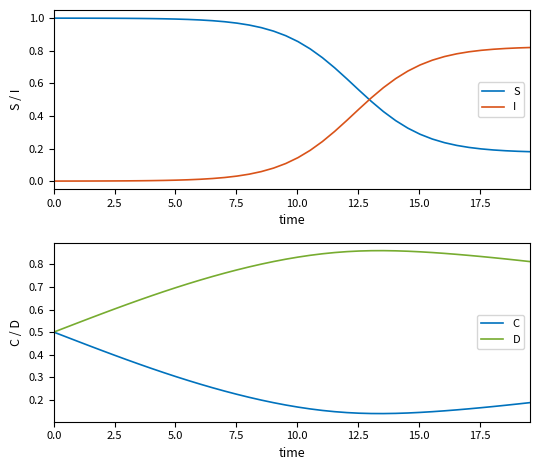

Rank the series by their maximum value, from highest to lowest.

S, D, I, C